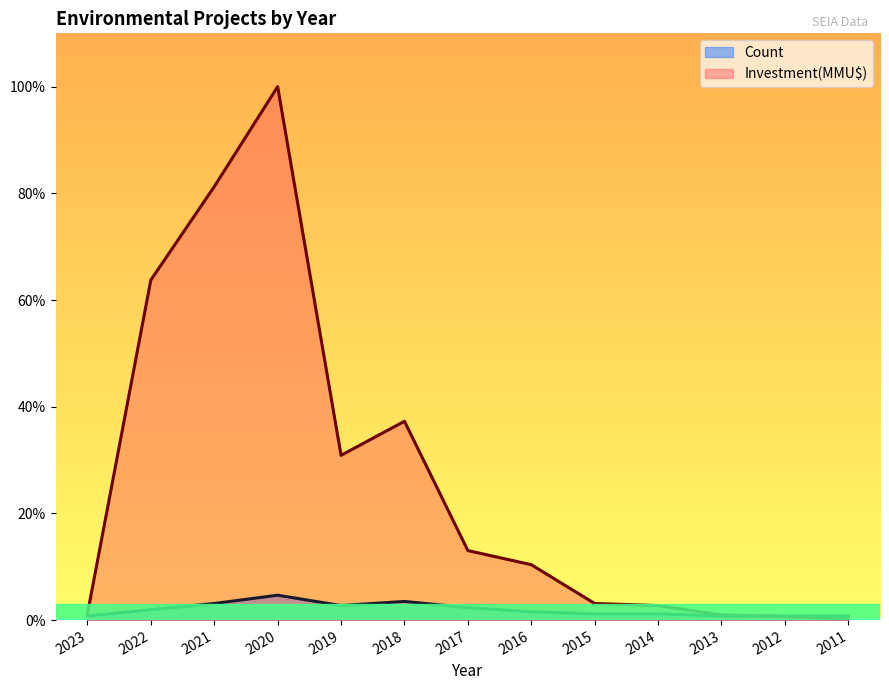

What is the value of the Investment(MMU$) point at the 1st from the left?

1.2